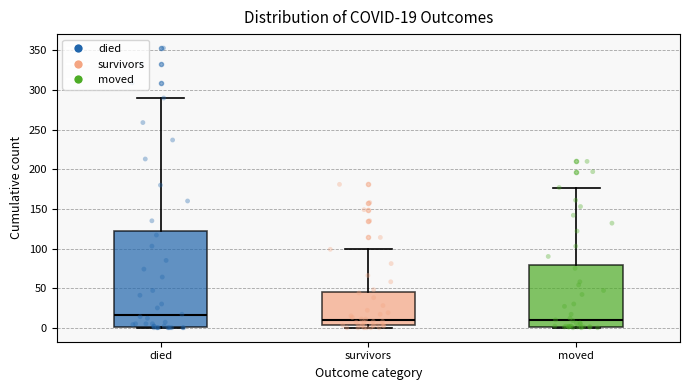

Comparing the boxes themselves (not the whiskers), which one is the tallest?

died